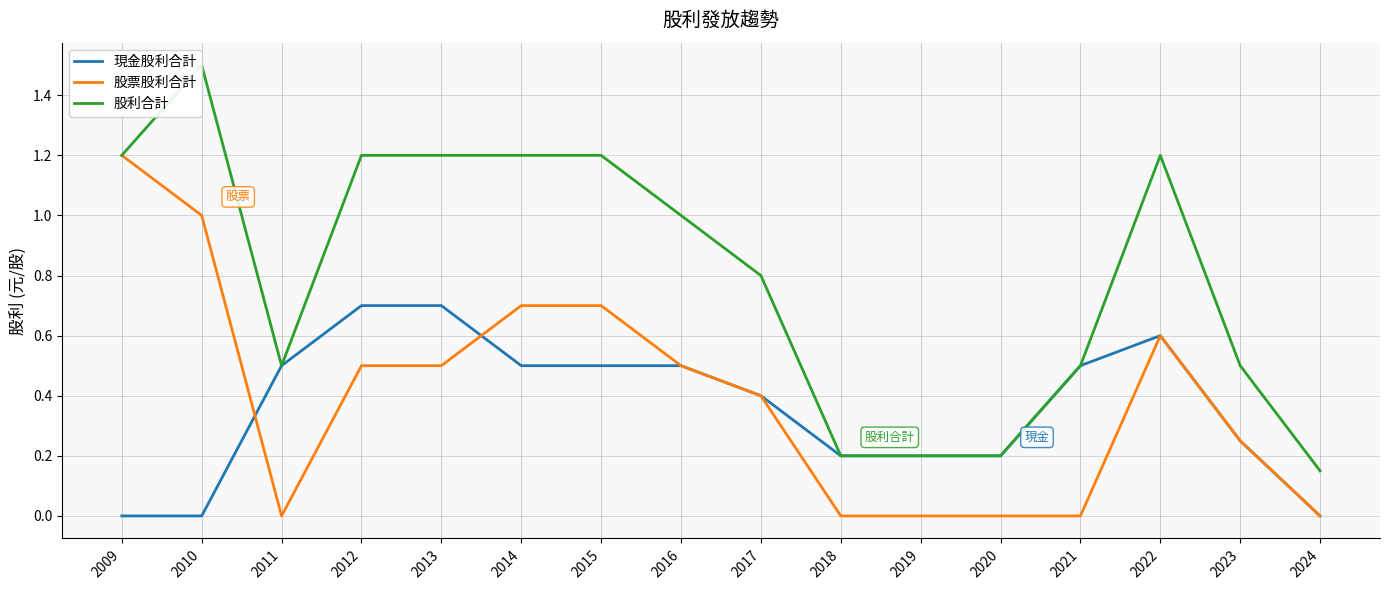

Is it true that 現金股利合計 equals 0.7 at 2012?

True